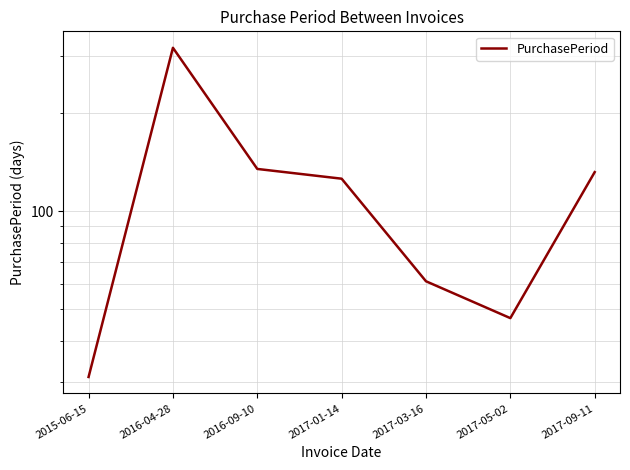

Rank the categories by value from highest to lowest.

2016-04-28, 2016-09-10, 2017-09-11, 2017-01-14, 2017-03-16, 2017-05-02, 2015-06-15